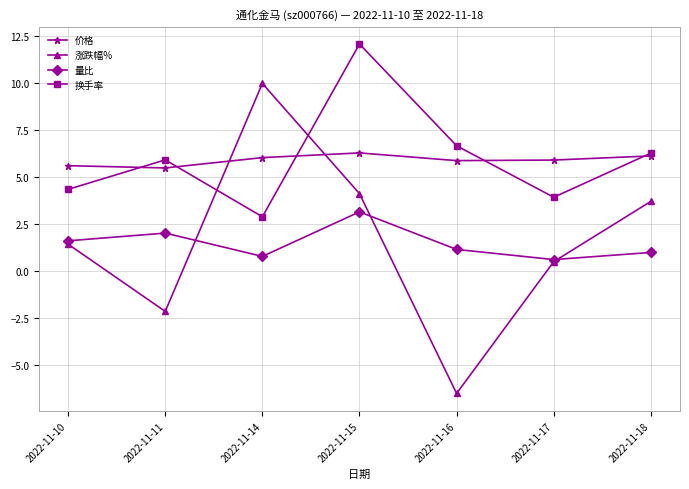

At which category does 量比 reach its first local valley?

2022-11-14